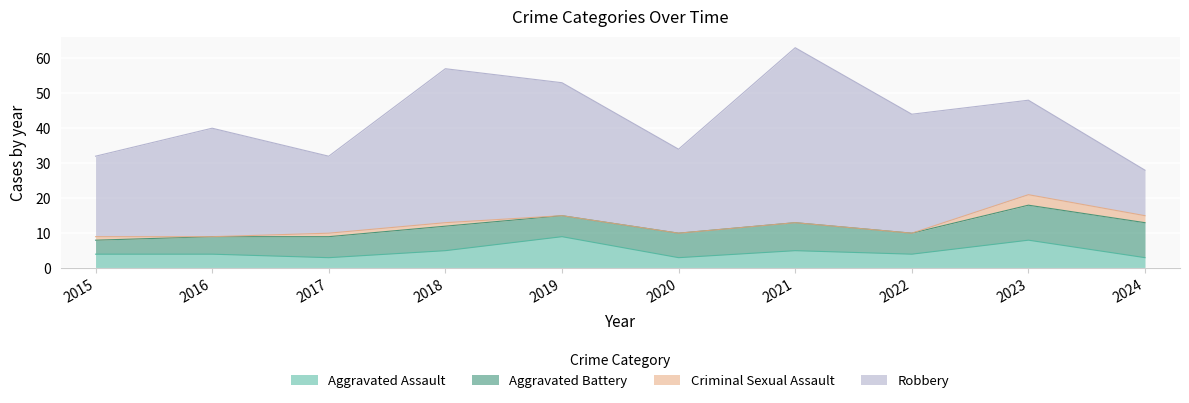

Reading right to left, extract all data points from this chart.

Aggravated Assault: 3	8	4	5	3	9	5	3	4	4
Aggravated Battery: 10	10	6	8	7	6	7	6	5	4
Criminal Sexual Assault: 2	3	0	0	0	0	1	1	0	1
Robbery: 13	27	34	50	24	38	44	22	31	23